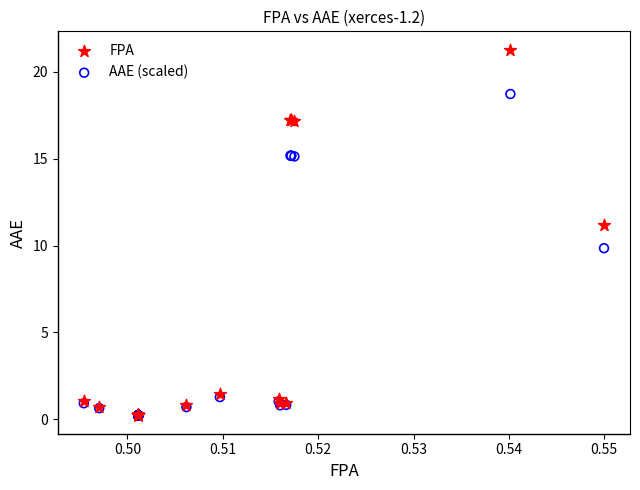

In the AAE (scaled) series, what Y value is closest to 9?

9.8